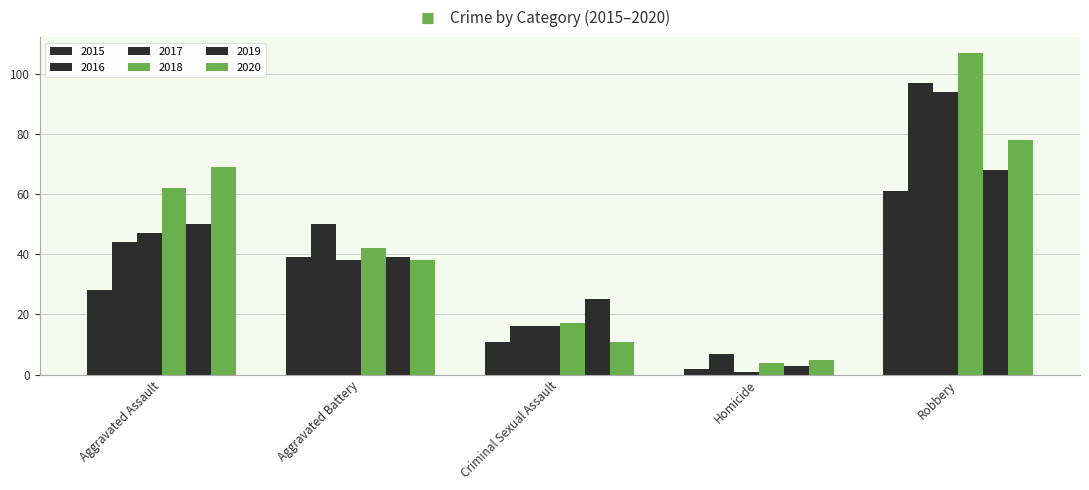

At which label is 2016 closest to 52?

Aggravated Battery